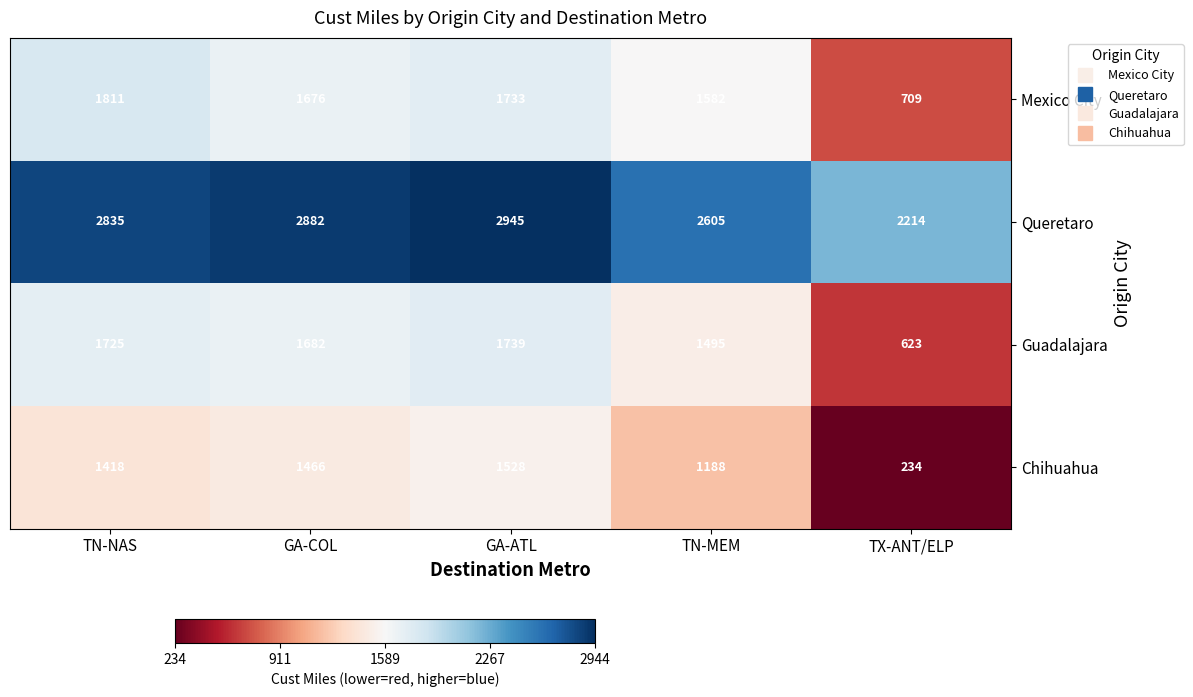

Between TN-NAS and TX-ANT/ELP, which series saw the biggest shift?

Chihuahua